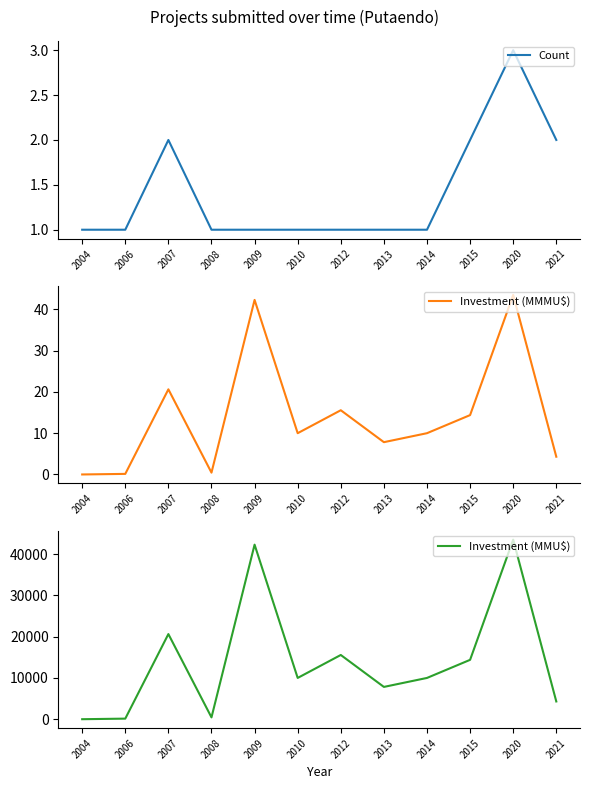

What is the value of the Count point at the 3rd from the left?

2.0